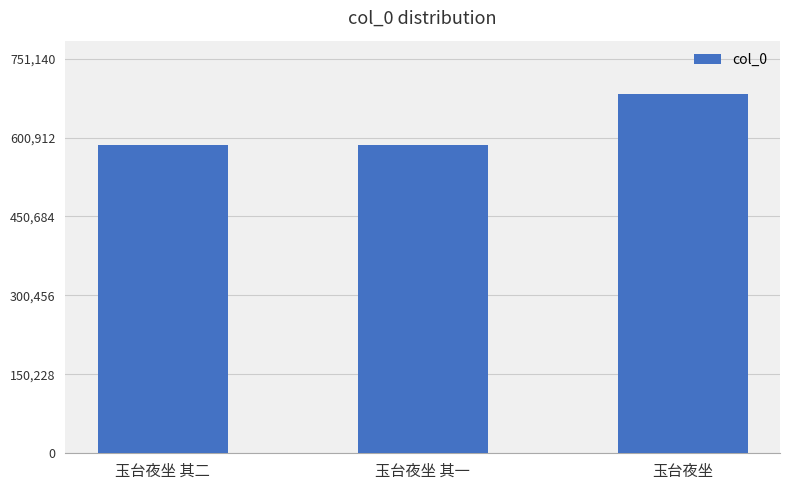

What is the value of the 3rd bar from the left?

682855